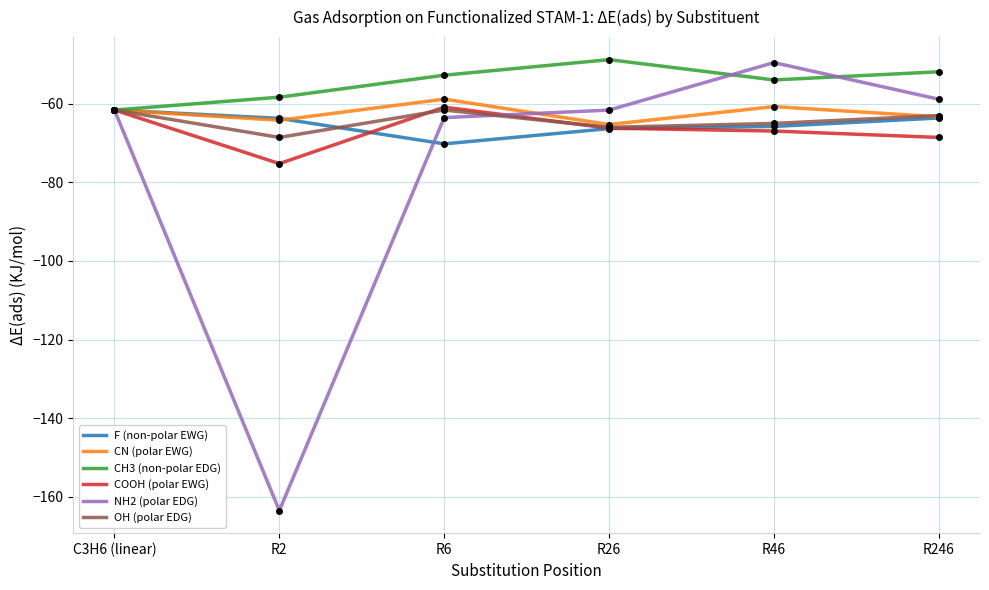

Is it true that CH3 (non-polar EDG) equals -61.6 at C3H6 (linear)?

True